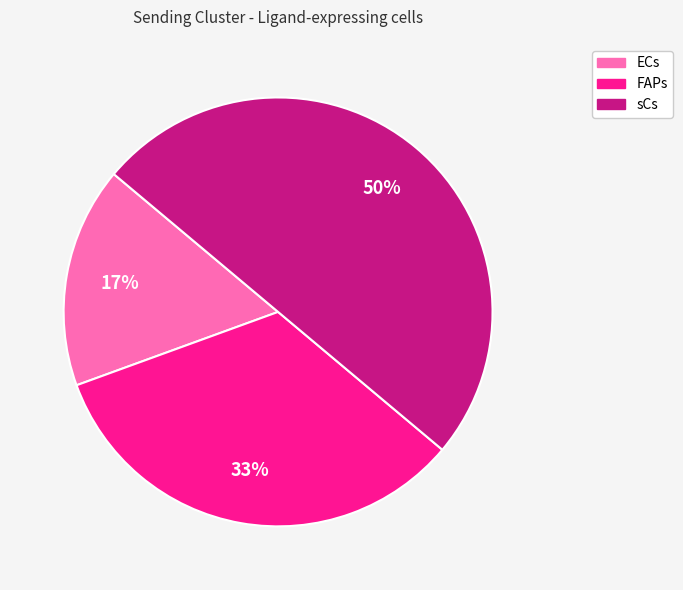

Do sCs and ECs together represent more than half of the pie?

Yes